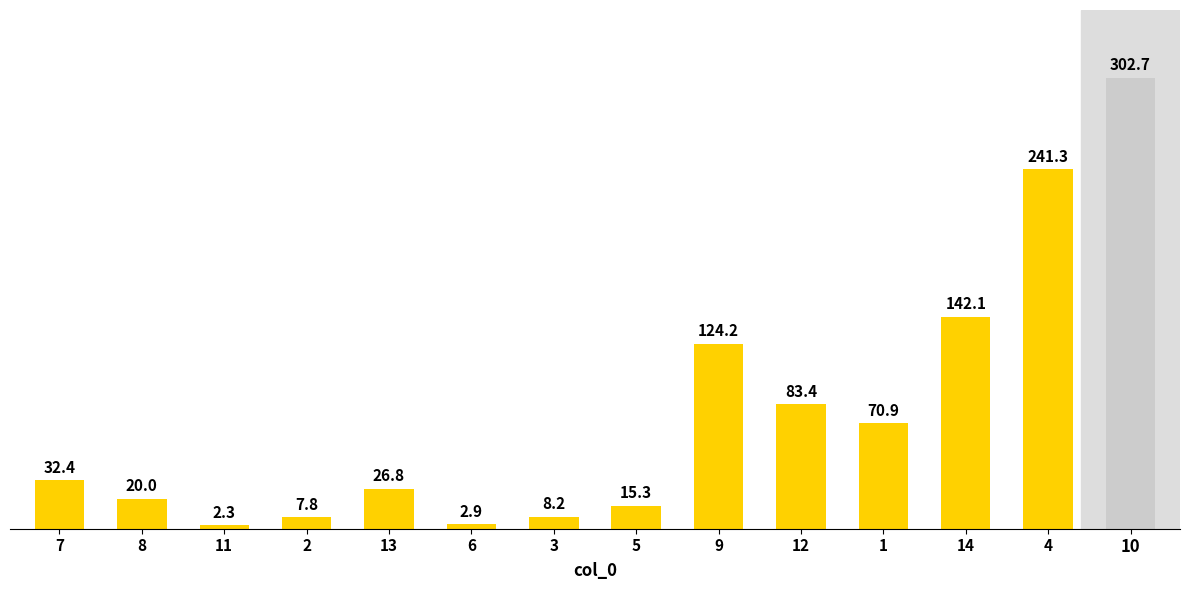

At which category does the chart reach its peak across all series?

10